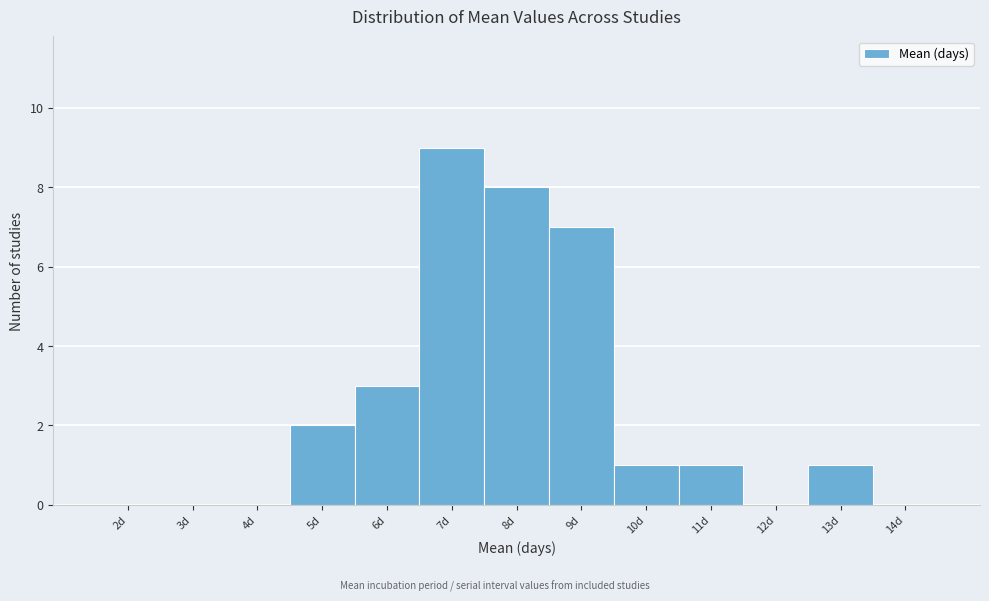

Reading right to left, what are all the values shown in this chart?

14d=0	13d=1	12d=0	11d=1	10d=1	9d=7	8d=8	7d=9	6d=3	5d=2	4d=0	3d=0	2d=0